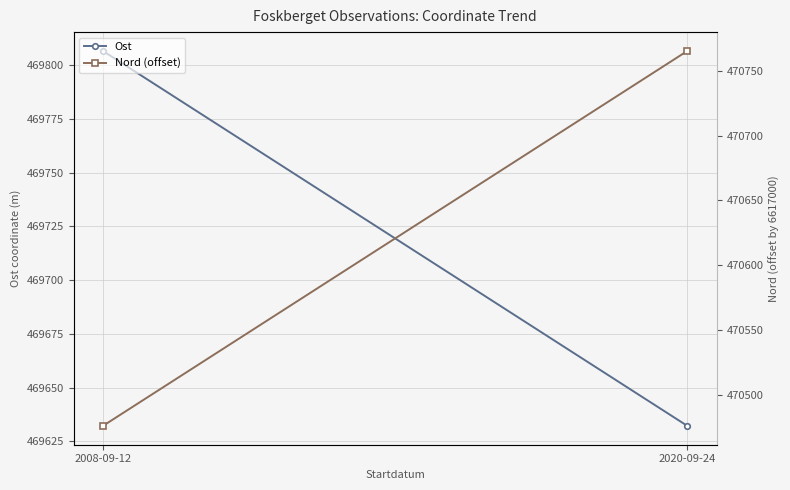

What is the label of the 1st point from the right?

2020-09-24